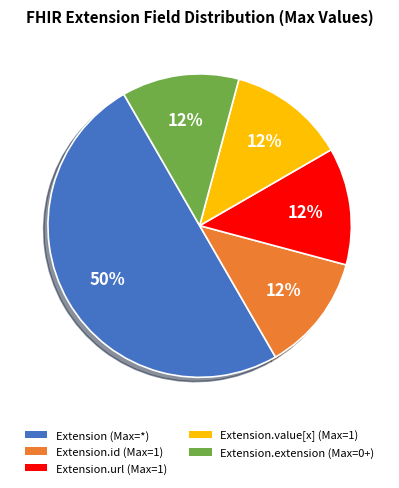

To the nearest percent, what is the average slice percentage?

20%